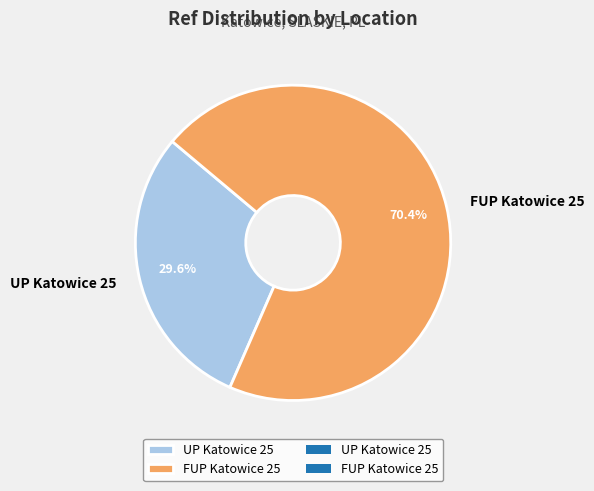

To the nearest percent, what is the difference between the largest and smallest slice percentages?

41%